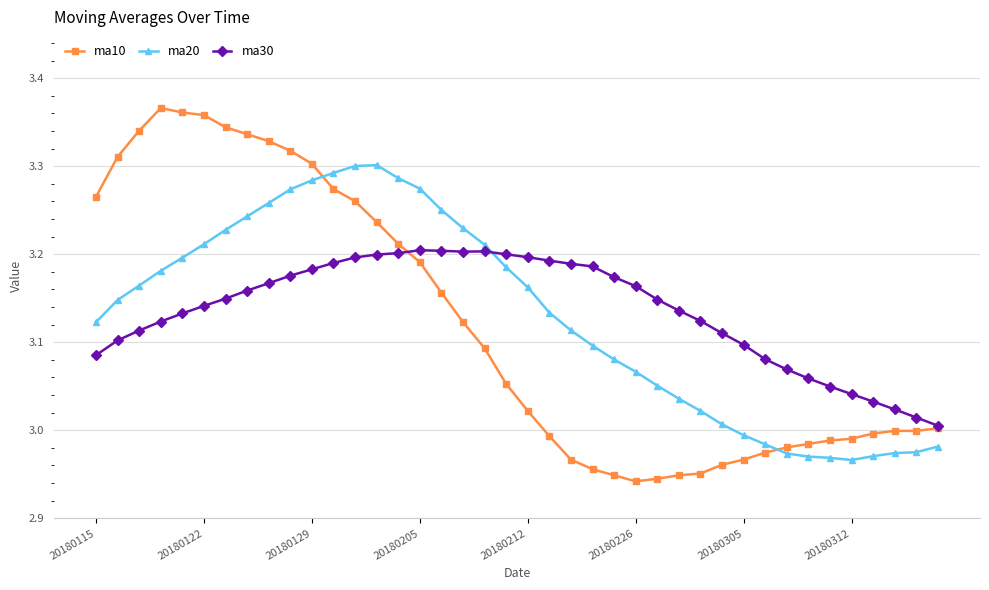

How many lines are shown in the chart?

3